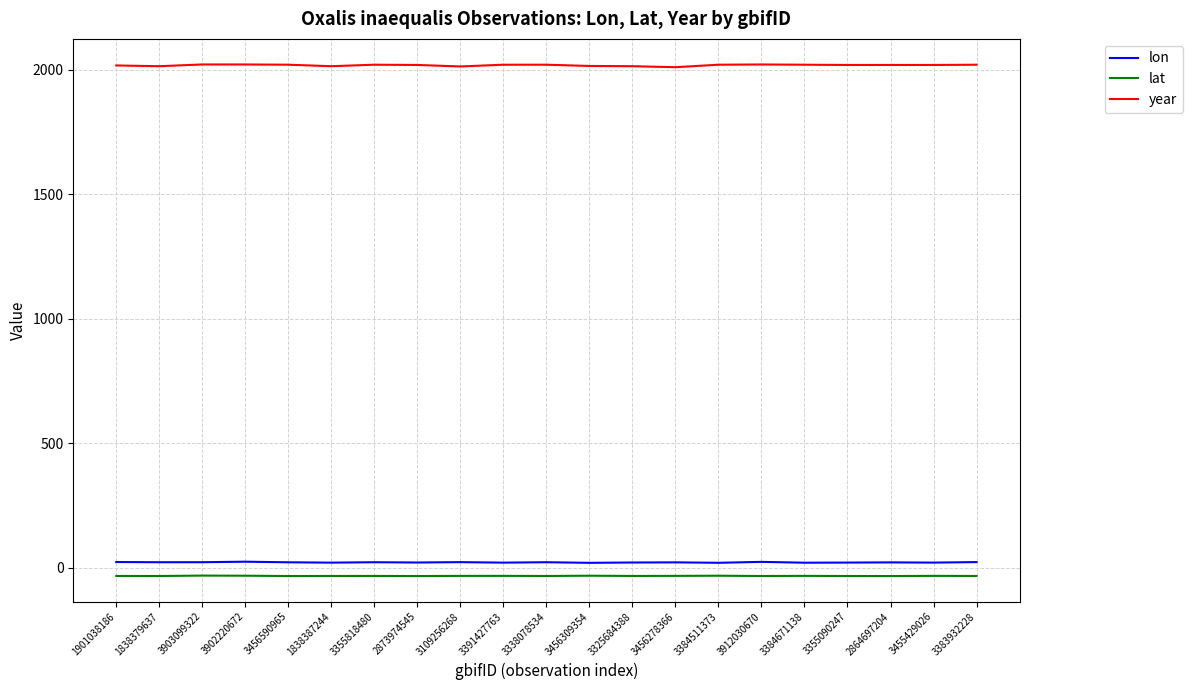

Is the value of lon at 3912030670 greater than the value of year at 3456309354?

No